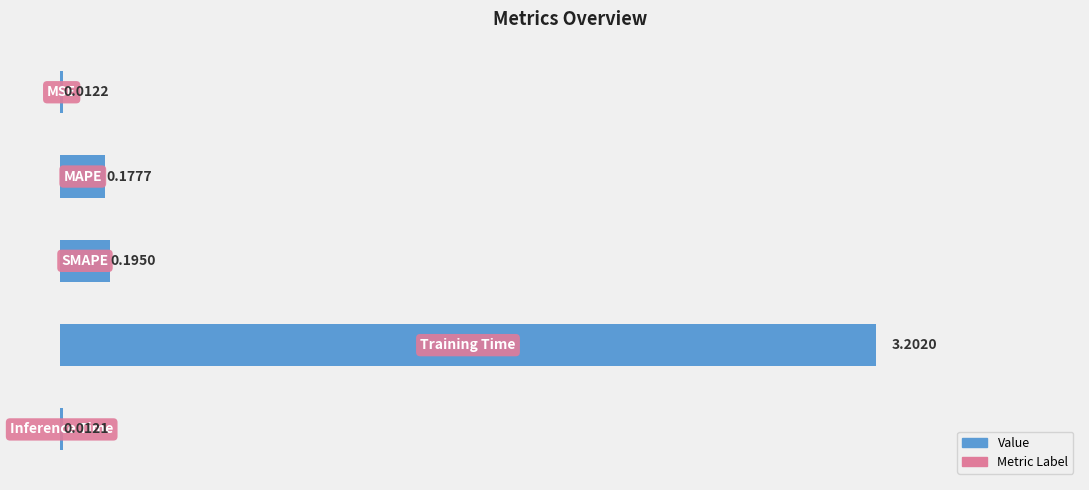

What is the greatest value displayed?

3.2